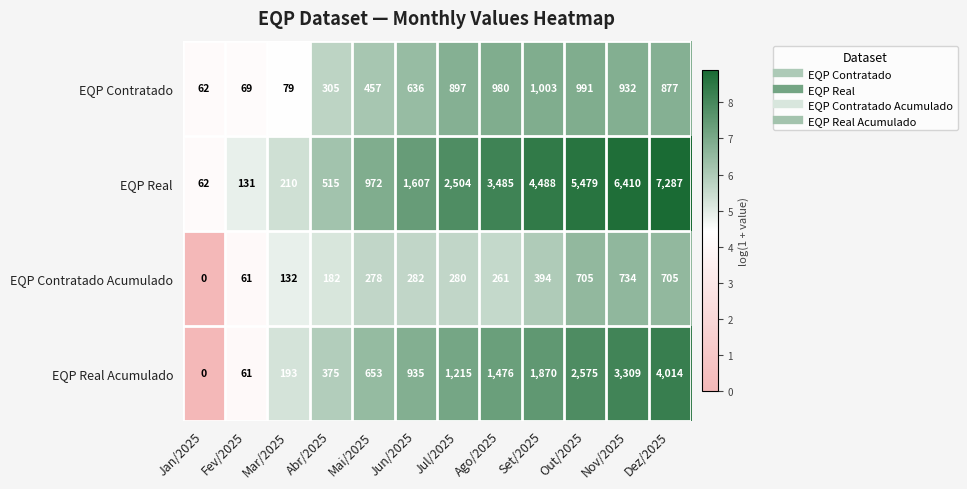

List the series in order of their peak value, lowest first.

EQP Contratado Acumulado, EQP Contratado, EQP Real Acumulado, EQP Real